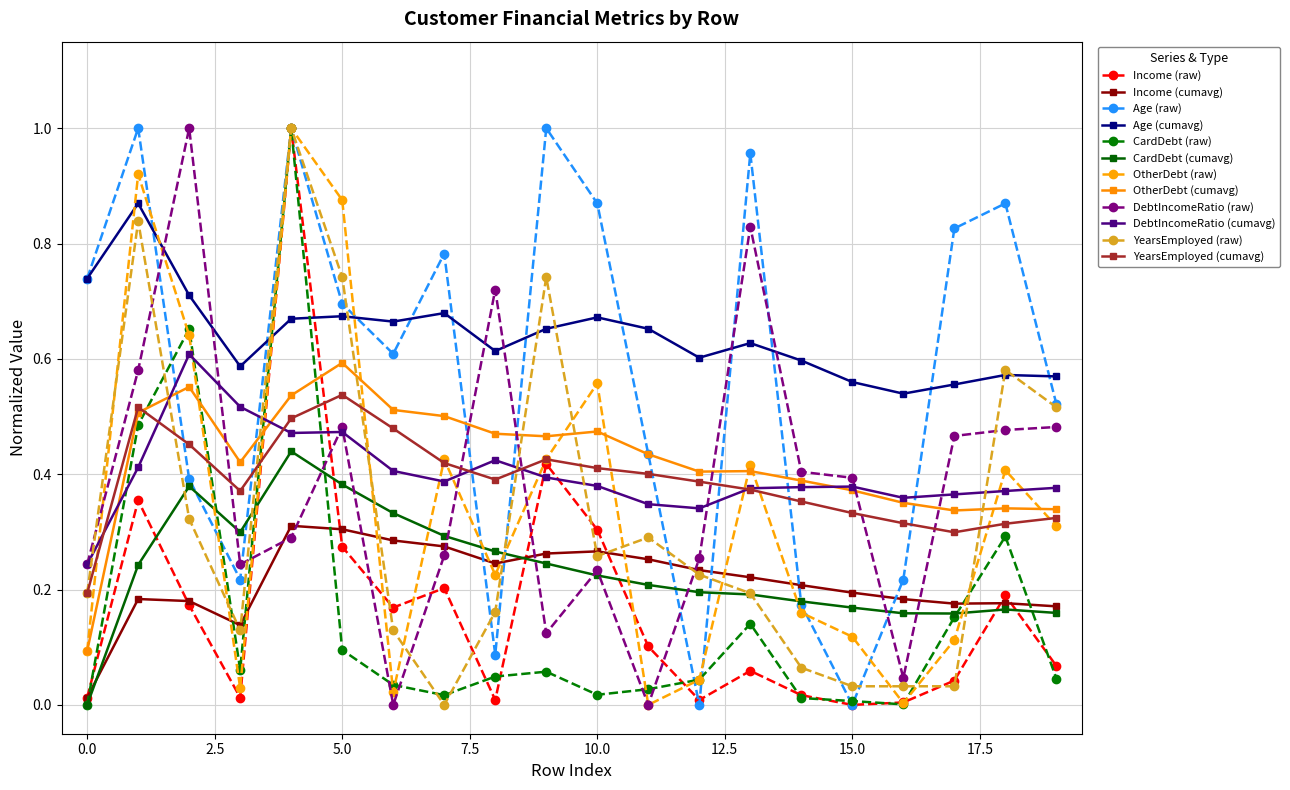

Which series has the largest total across all categories?

Age (cumavg)